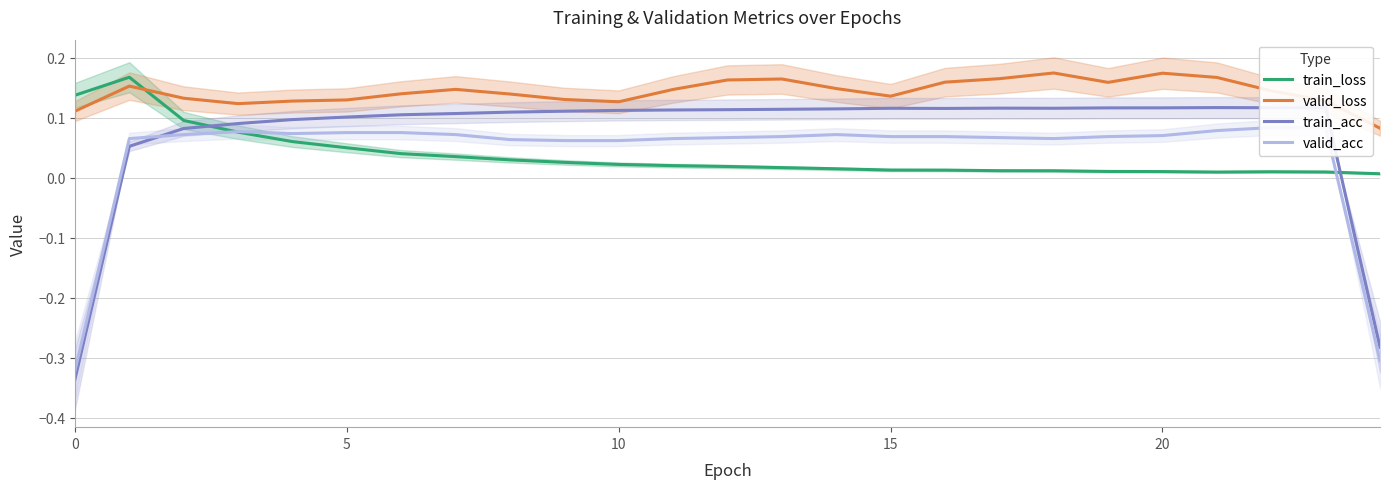

Reading right to left, what are all the values shown in this chart?

train_loss: 0.0	0.0	0.0	0.0	0.0	0.0	0.0	0.0	0.0	0.0	0.0	0.0	0.0	0.0	0.0	0.0	0.0	0.0	0.0	0.0	0.1	0.1	0.1	0.2	0.1
valid_loss: 0.1	0.1	0.1	0.2	0.2	0.2	0.2	0.2	0.2	0.1	0.1	0.2	0.2	0.1	0.1	0.1	0.1	0.1	0.1	0.1	0.1	0.1	0.1	0.2	0.1
train_acc: -0.3	0.1	0.1	0.1	0.1	0.1	0.1	0.1	0.1	0.1	0.1	0.1	0.1	0.1	0.1	0.1	0.1	0.1	0.1	0.1	0.1	0.1	0.1	0.1	-0.3
valid_acc: -0.3	0.1	0.1	0.1	0.1	0.1	0.1	0.1	0.1	0.1	0.1	0.1	0.1	0.1	0.1	0.1	0.1	0.1	0.1	0.1	0.1	0.1	0.1	0.1	-0.3